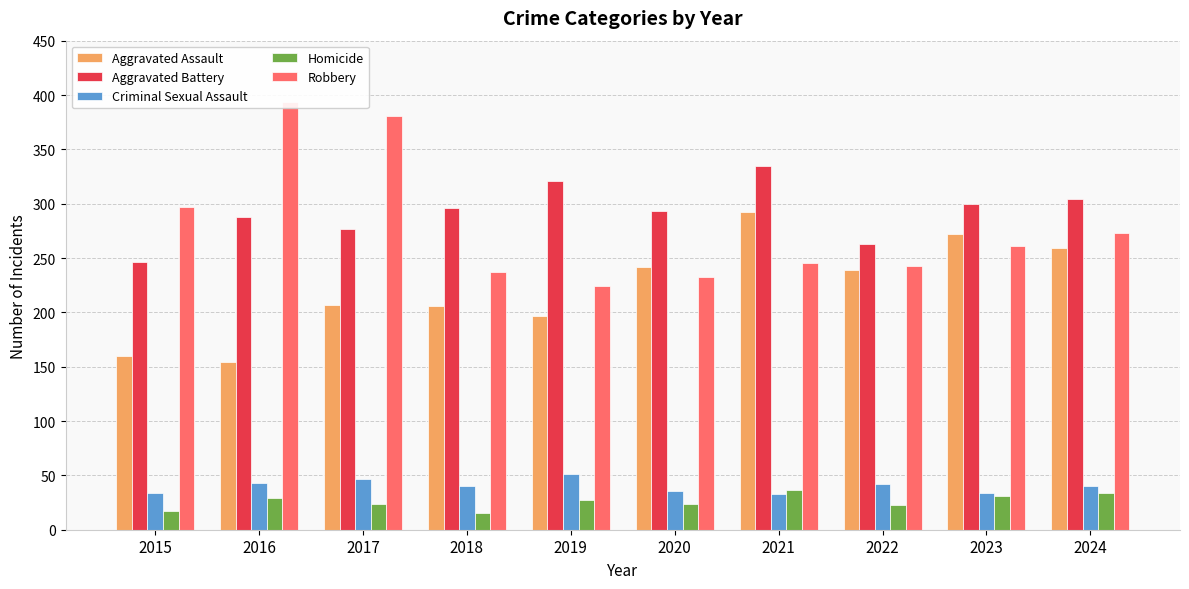

At which label is Aggravated Battery closest to 290?

2016